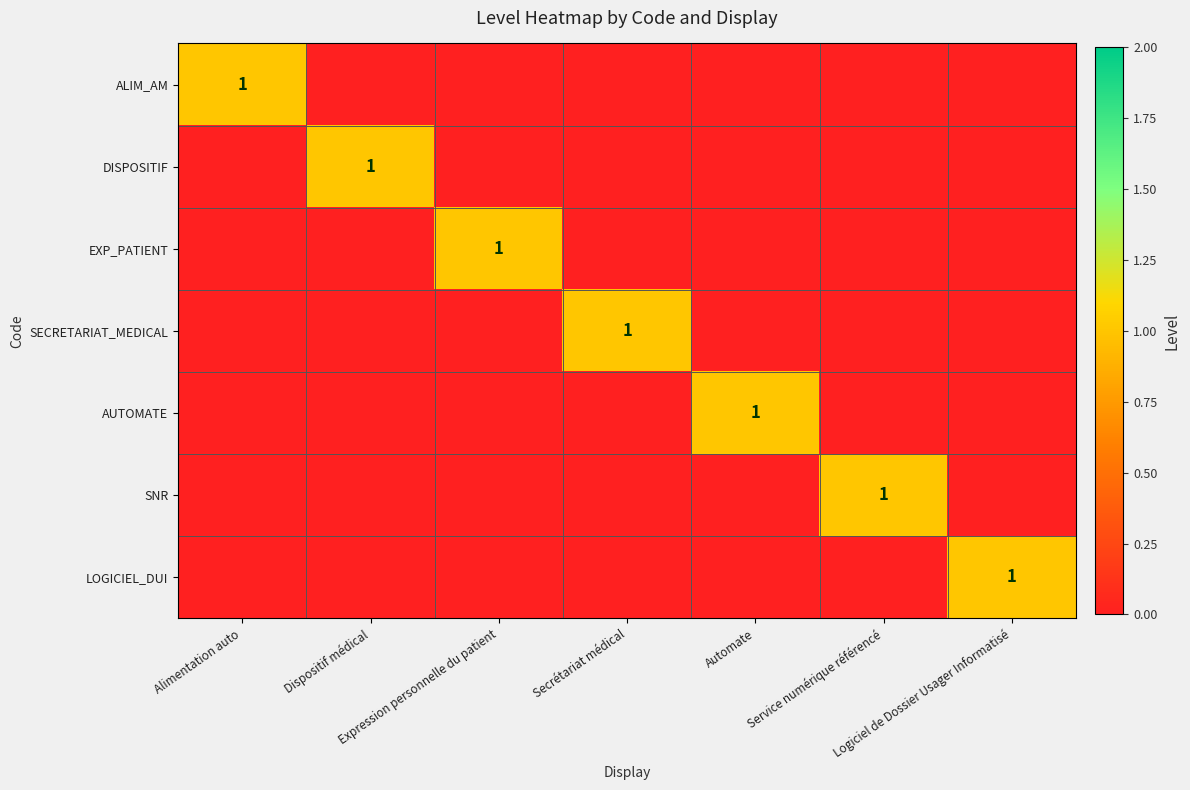

Which series has the largest total across all categories?

ALIM_AM